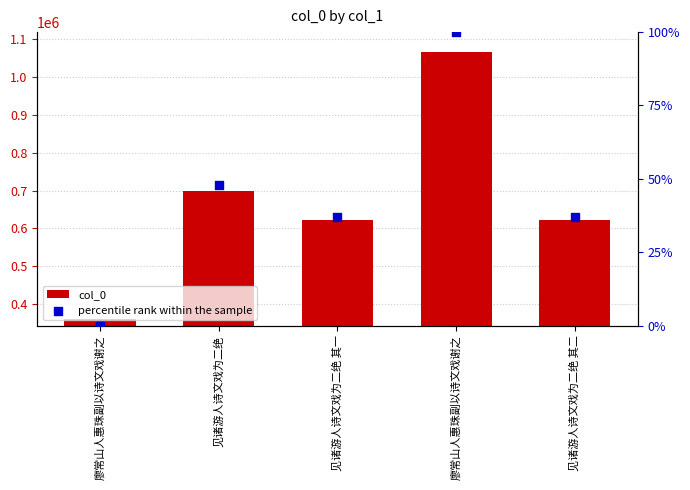

Which series reaches the maximum Y coordinate?

col_0